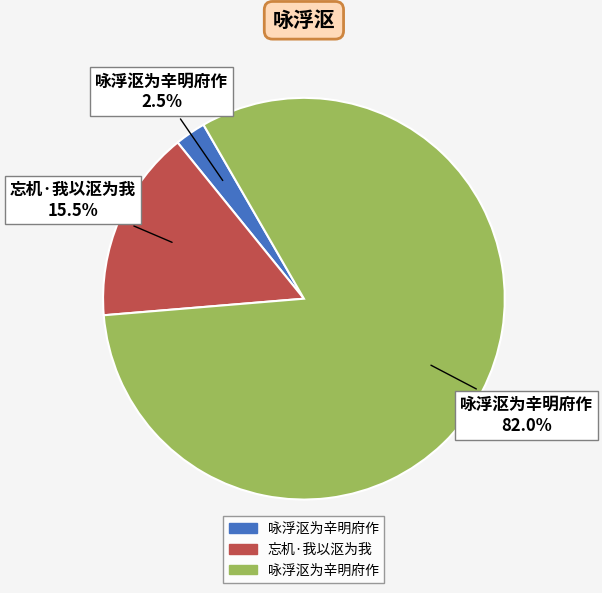

Is there a majority slice in this chart?

Yes